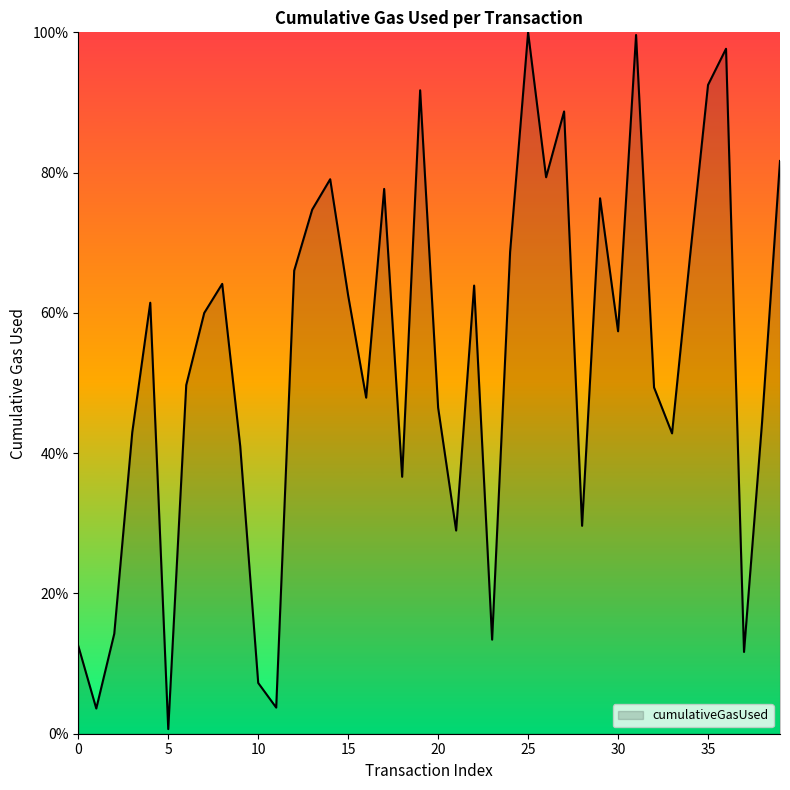

What is the difference between the maximum and minimum values?

99.3